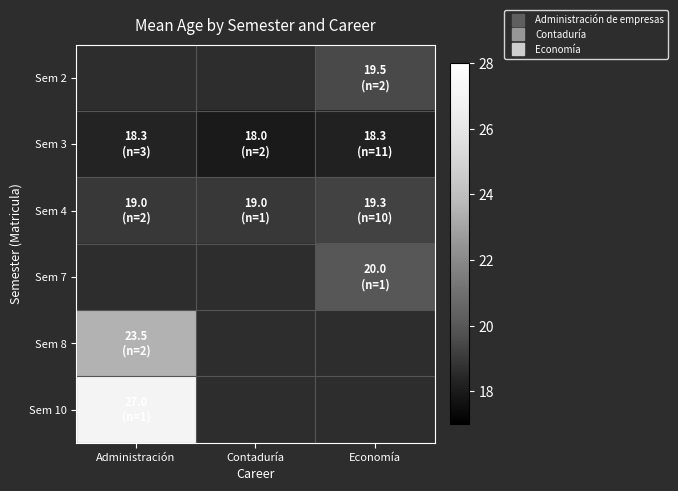

Where is Sem 4 nearest to the value 19?

Administración